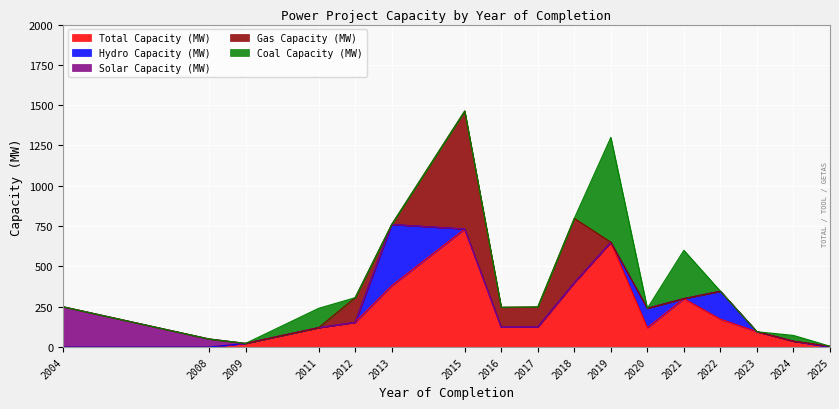

What are all the series names shown in the legend?

Total Capacity (MW), Hydro Capacity (MW), Solar Capacity (MW), Gas Capacity (MW), Coal Capacity (MW)